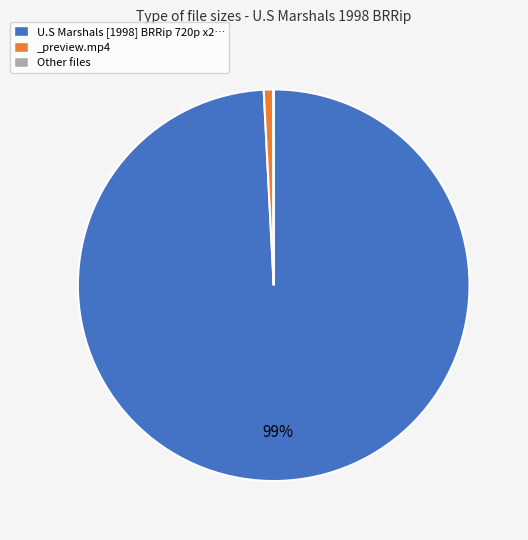

The _preview.mp4 slice represents 1% of the pie. True or false?

True